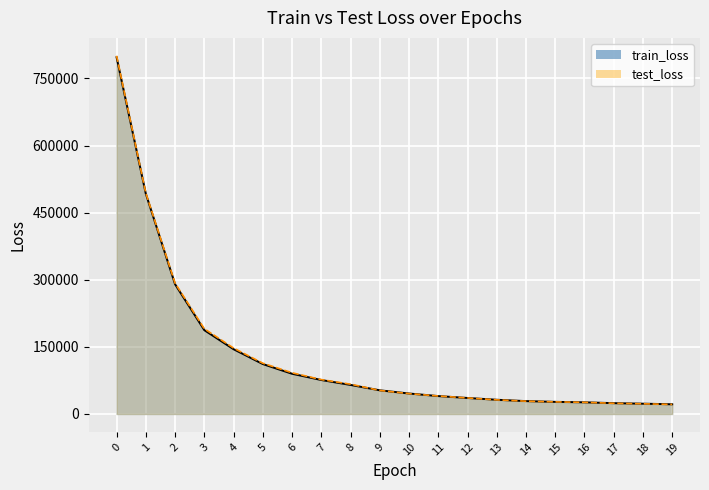

Rank the categories by test_loss line value from lowest to highest.

19, 18, 17, 16, 15, 14, 13, 12, 11, 10, 9, 8, 7, 6, 5, 4, 3, 2, 1, 0